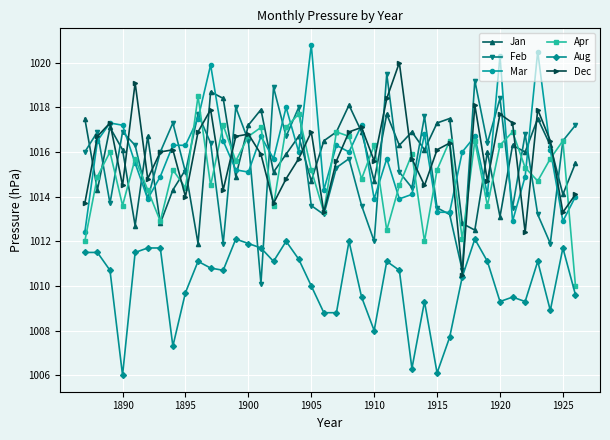

What is the value of the Mar point at the 12th from the left?

1016.5